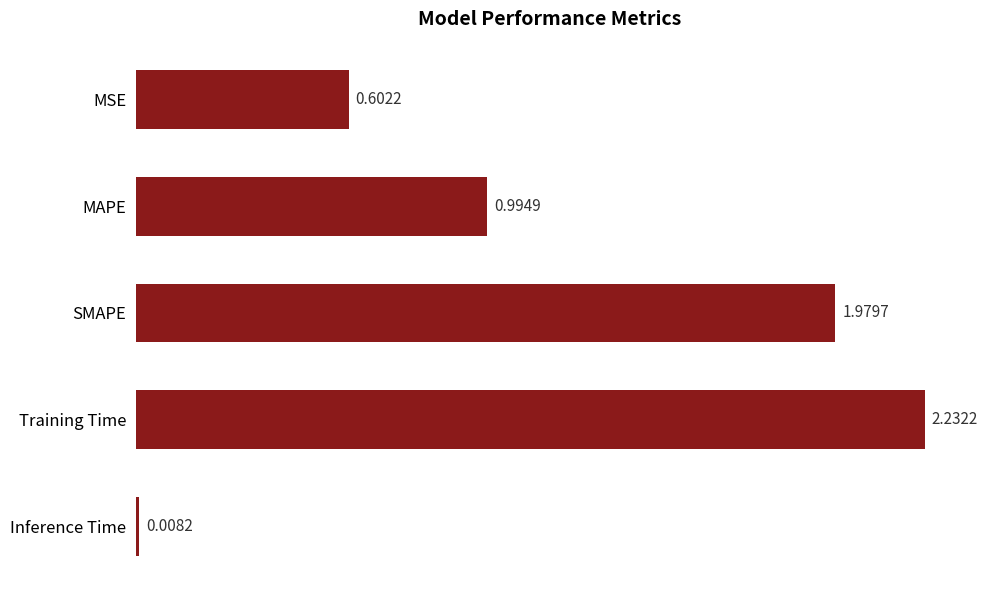

Rank the categories by value from highest to lowest.

Training Time, SMAPE, MAPE, MSE, Inference Time